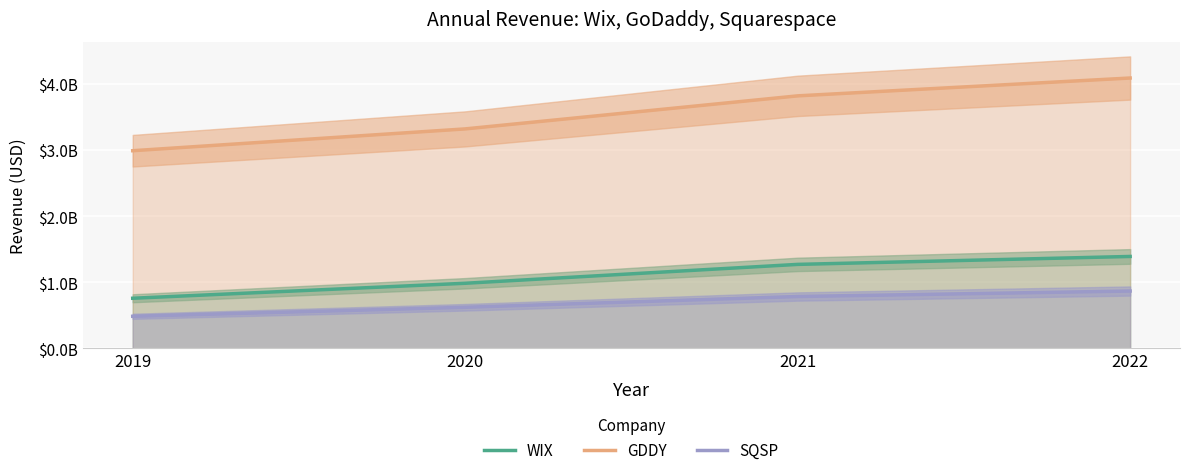

What is the difference between the second highest and second lowest values in the SQSP series?

162890000